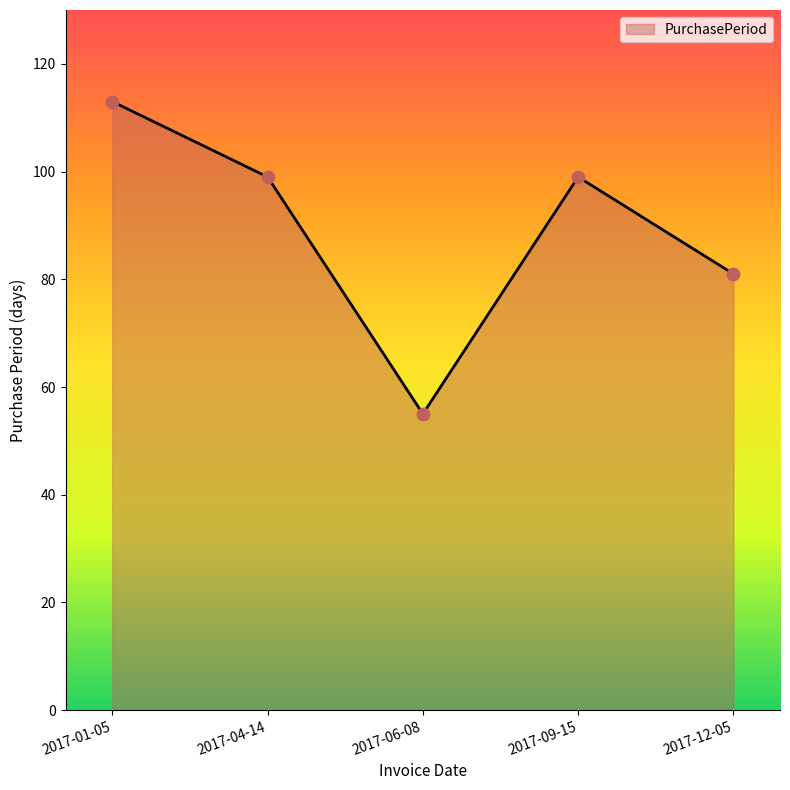

What is the change in value from 2017-01-05 to 2017-09-15?

-14